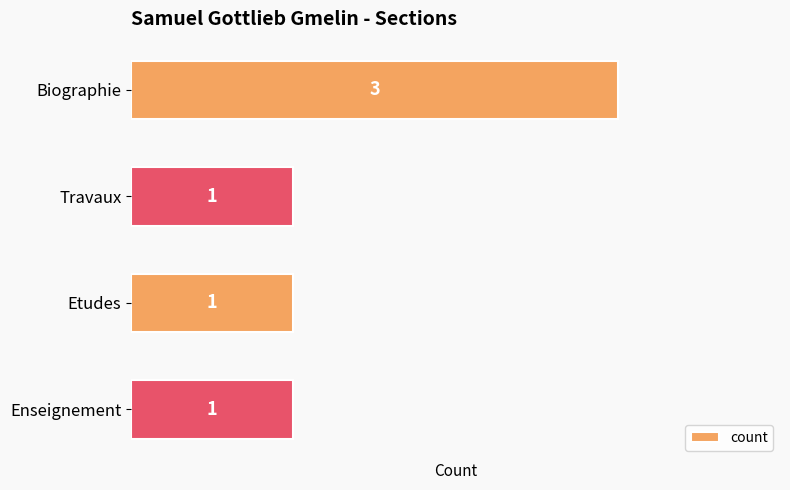

Approximately how many times larger is the value at Travaux compared to Biographie?

0.3